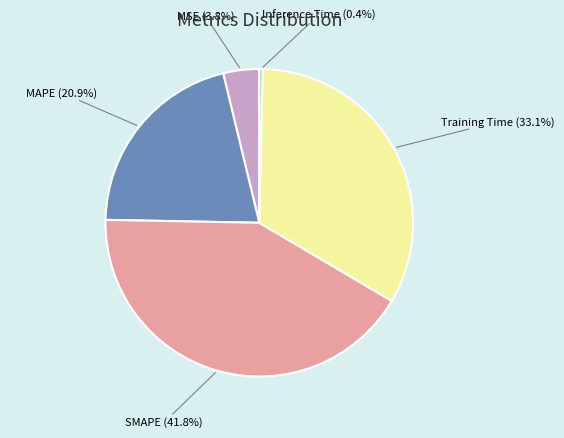

Does SMAPE represent more than half of the total?

No